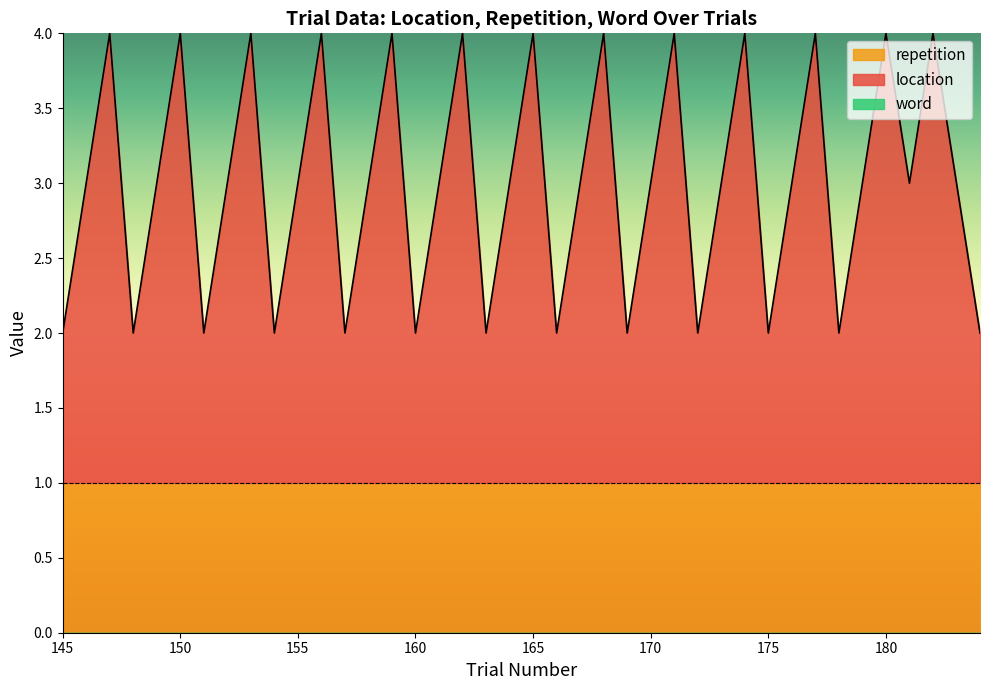

Does the chart have visible grid lines?

No